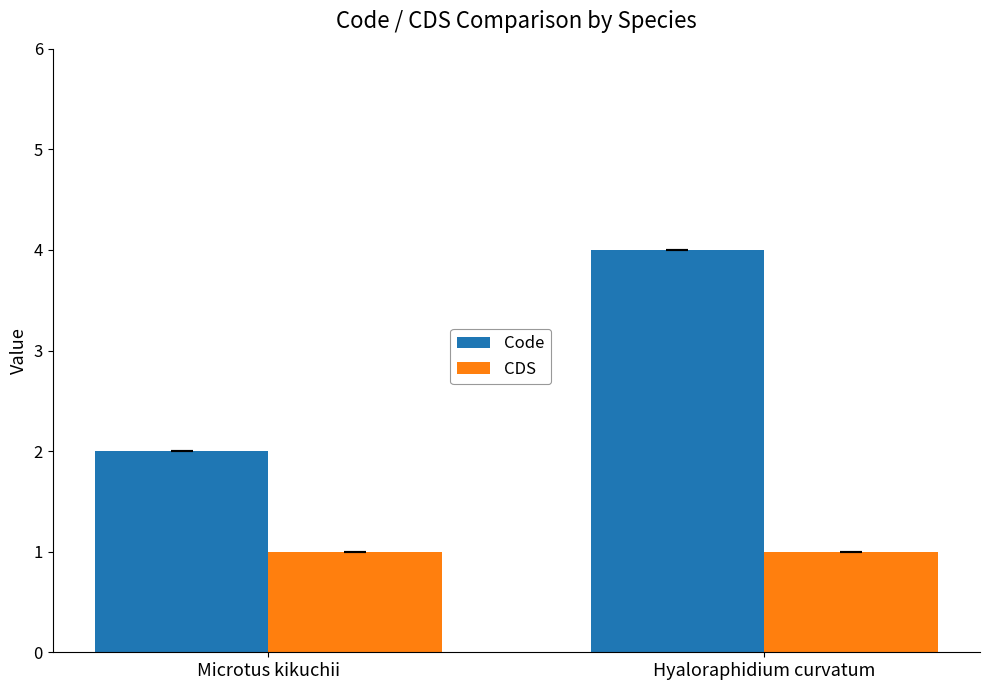

What is the label of the 2nd bar from the left?

Hyaloraphidium curvatum